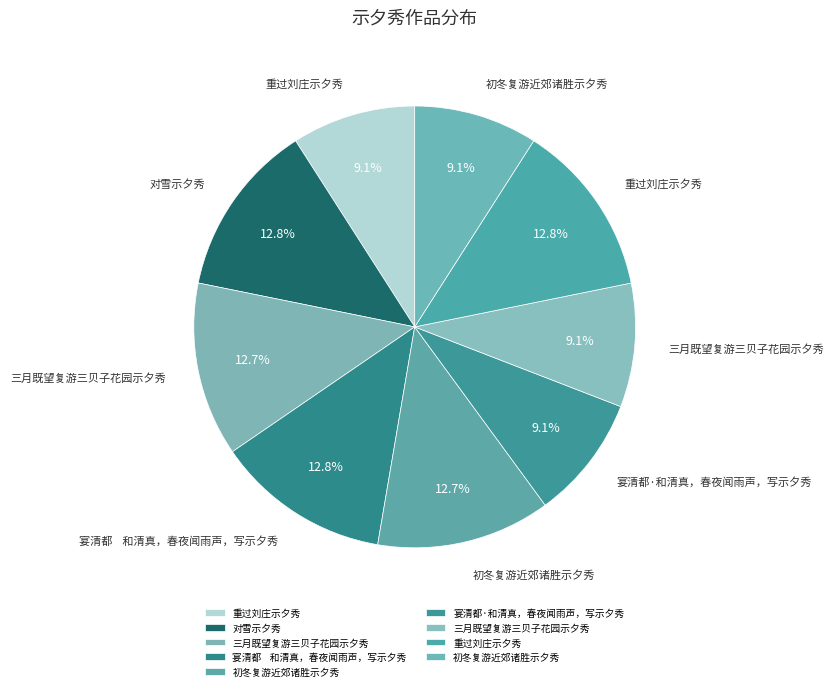

How many segments does this pie chart have?

9